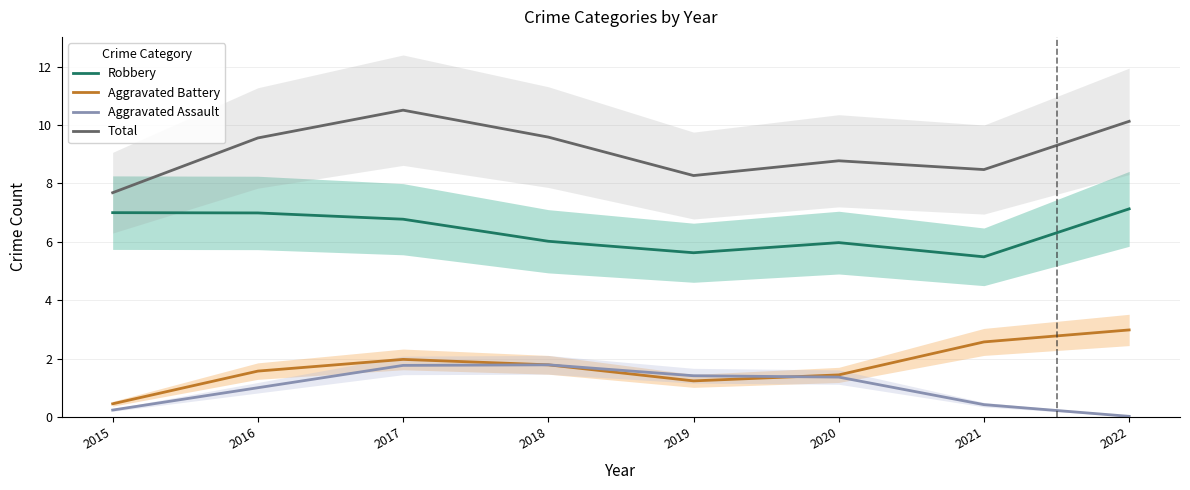

Which series has the widest spread of values?

Total